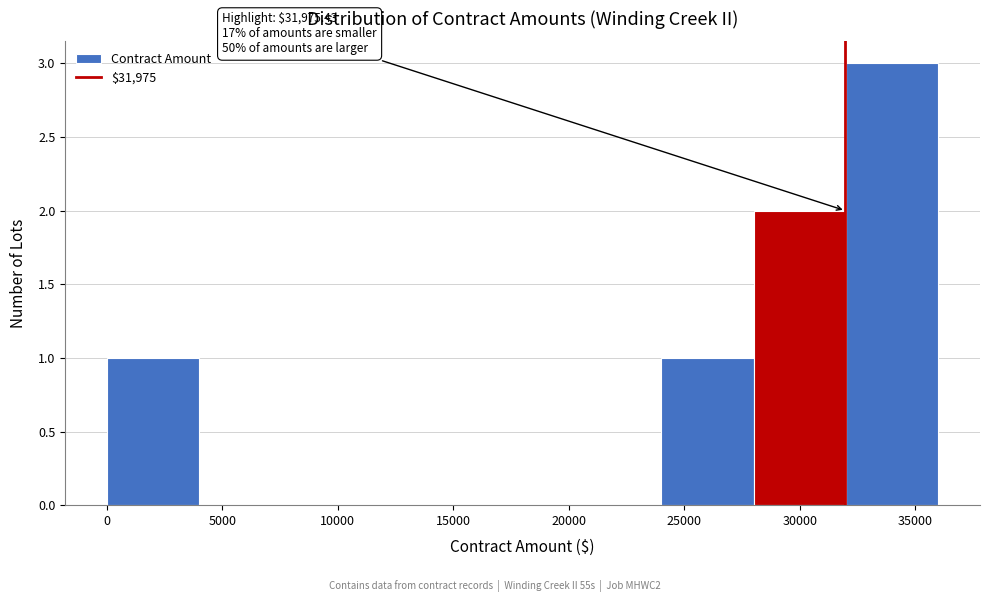

Over which range of the x-axis is the bar tallest?

32000 to 36000